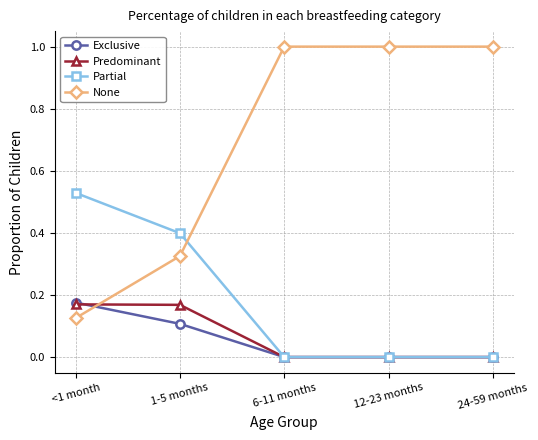

How many data points does each series have?

5